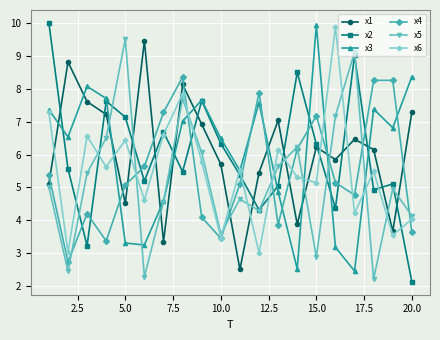

True or false: x3 has more than 2 interior local peaks.

True